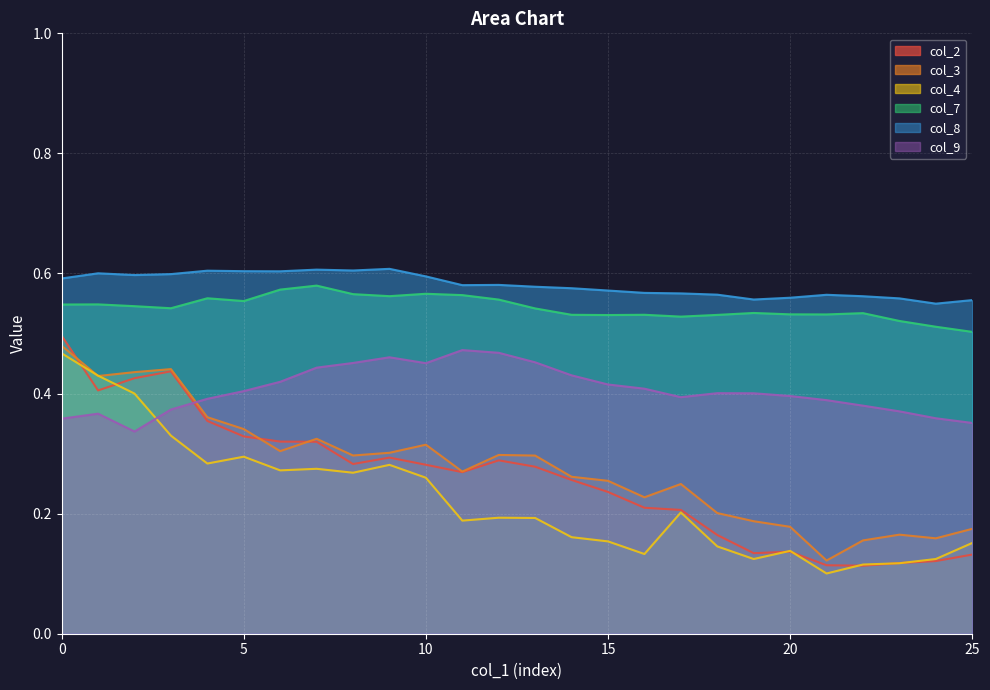

Is it true that col_9 equals 0.5 at 10?

True